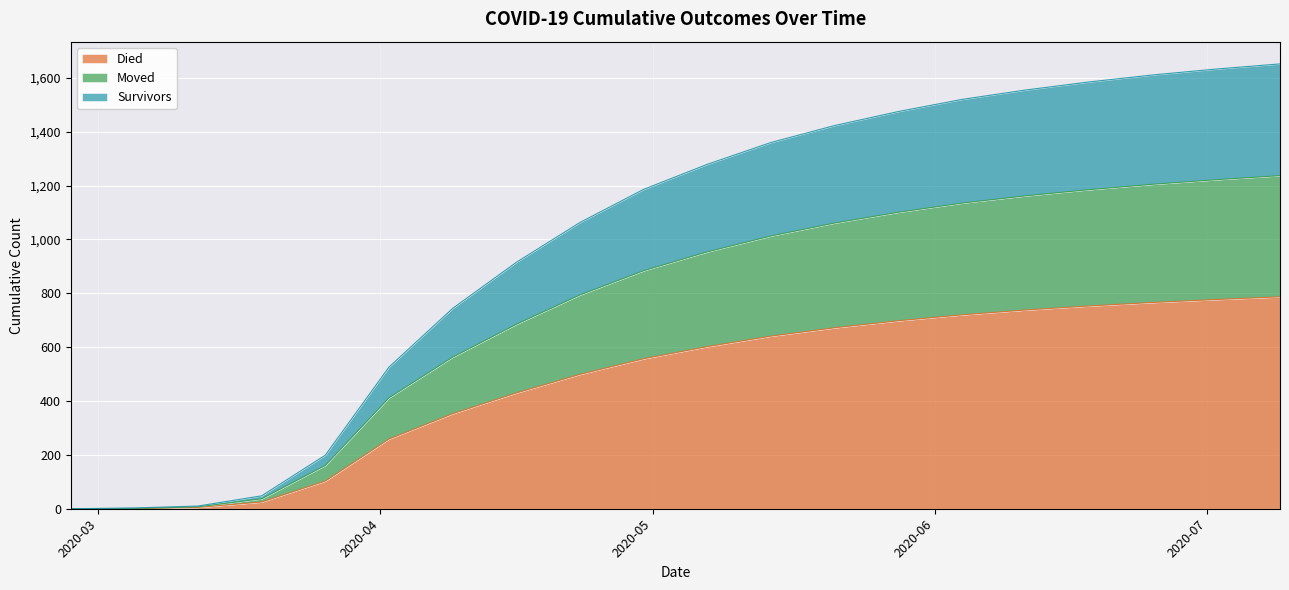

Which series has the widest spread of values?

survivors